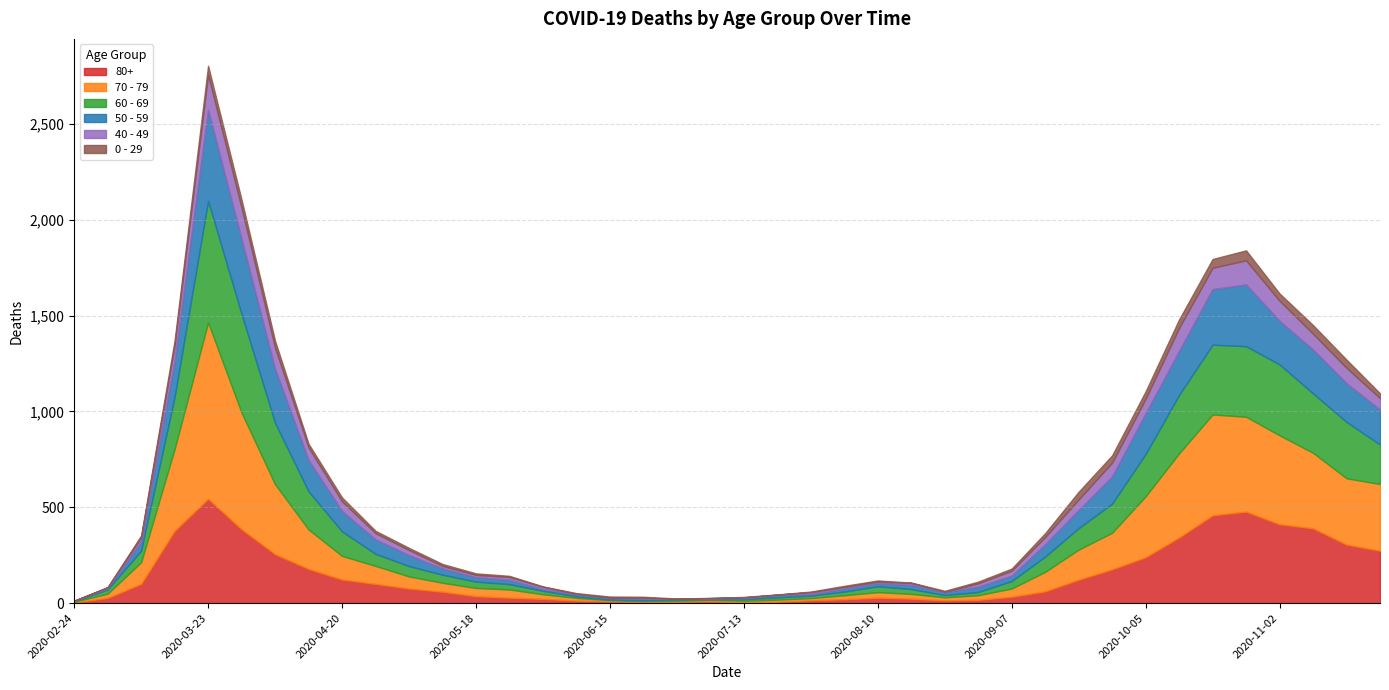

How many values in the 40 - 49 series are below 26?

20